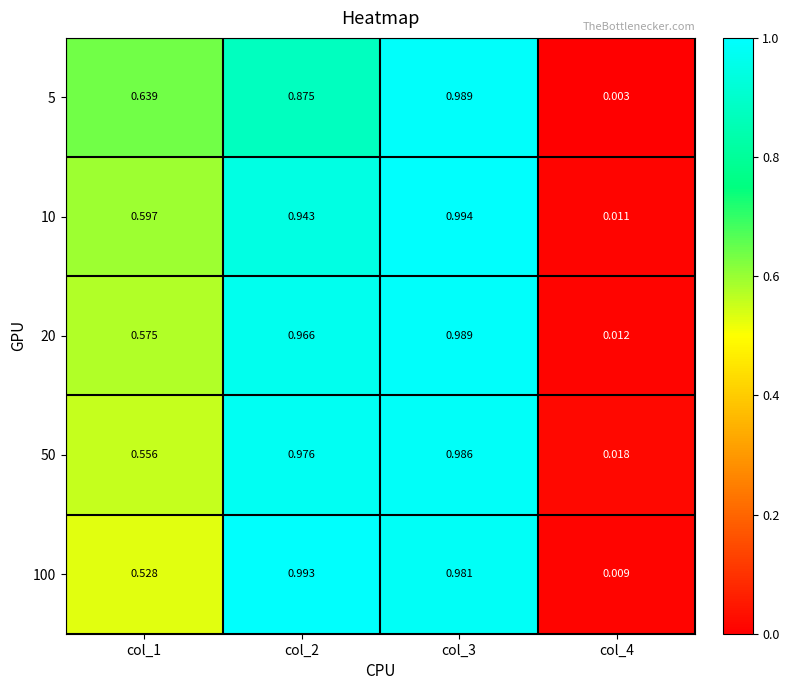

Is the value of 100 at col_4 greater than the value of 10 at col_1?

No